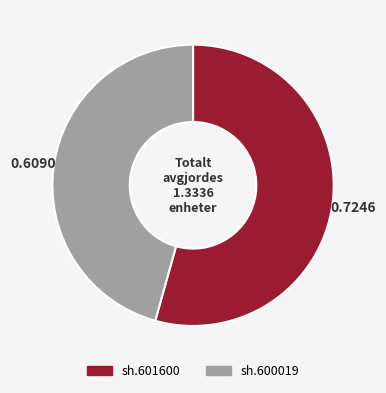

True or false: sh.601600 accounts for 54% of the total.

True